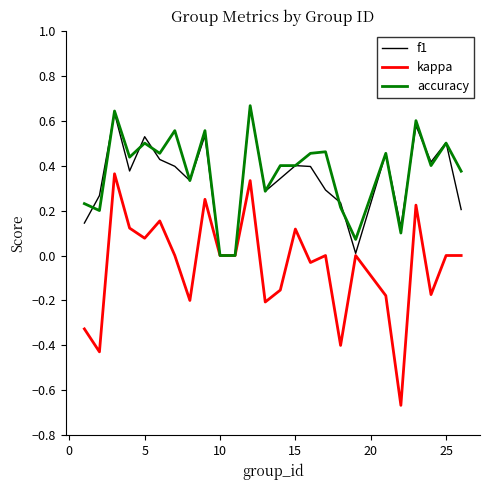

Which series has the widest spread of values?

kappa